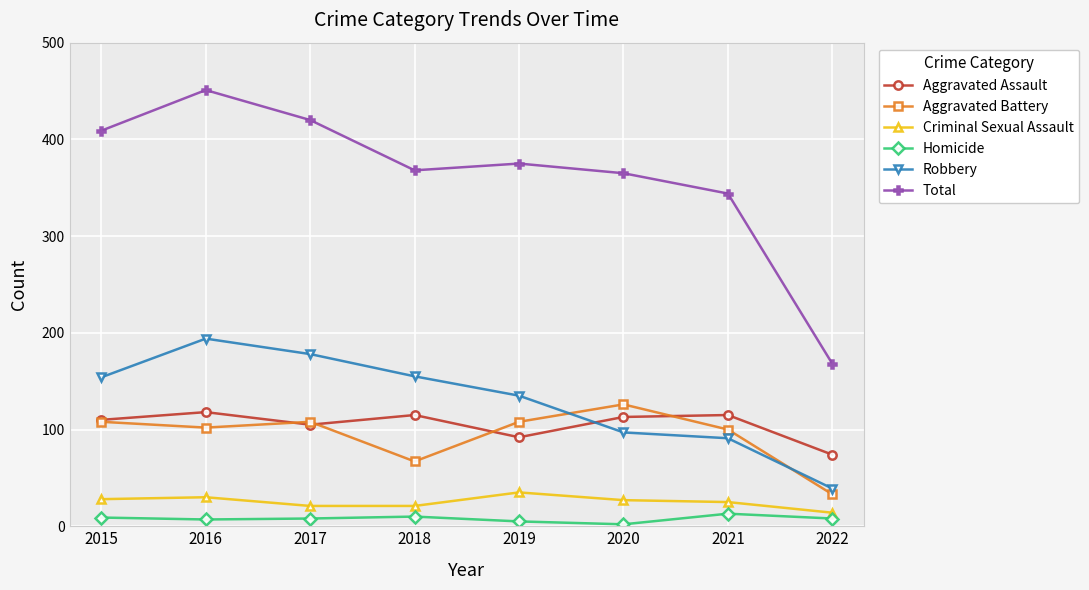

Between 2015 and 2021, which series saw the biggest shift?

Total